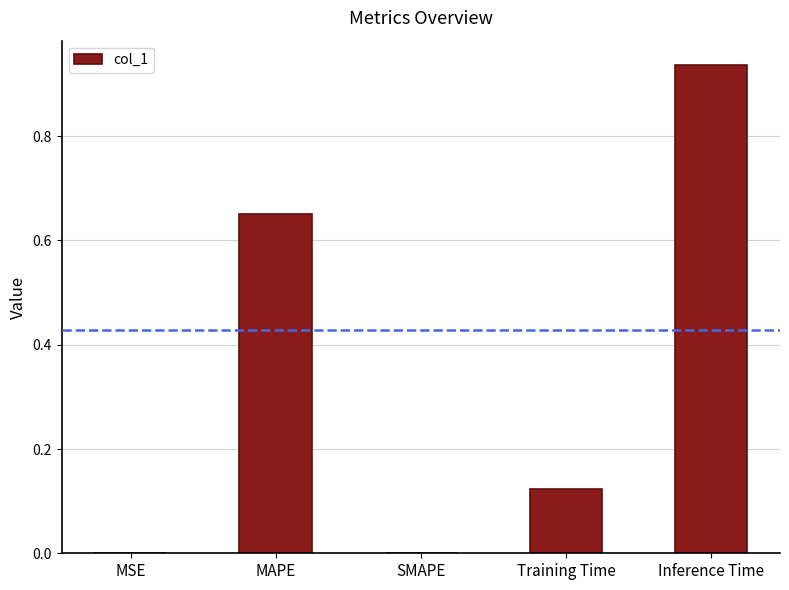

The chart shows a value of 0.0 at Training Time. True or false?

False